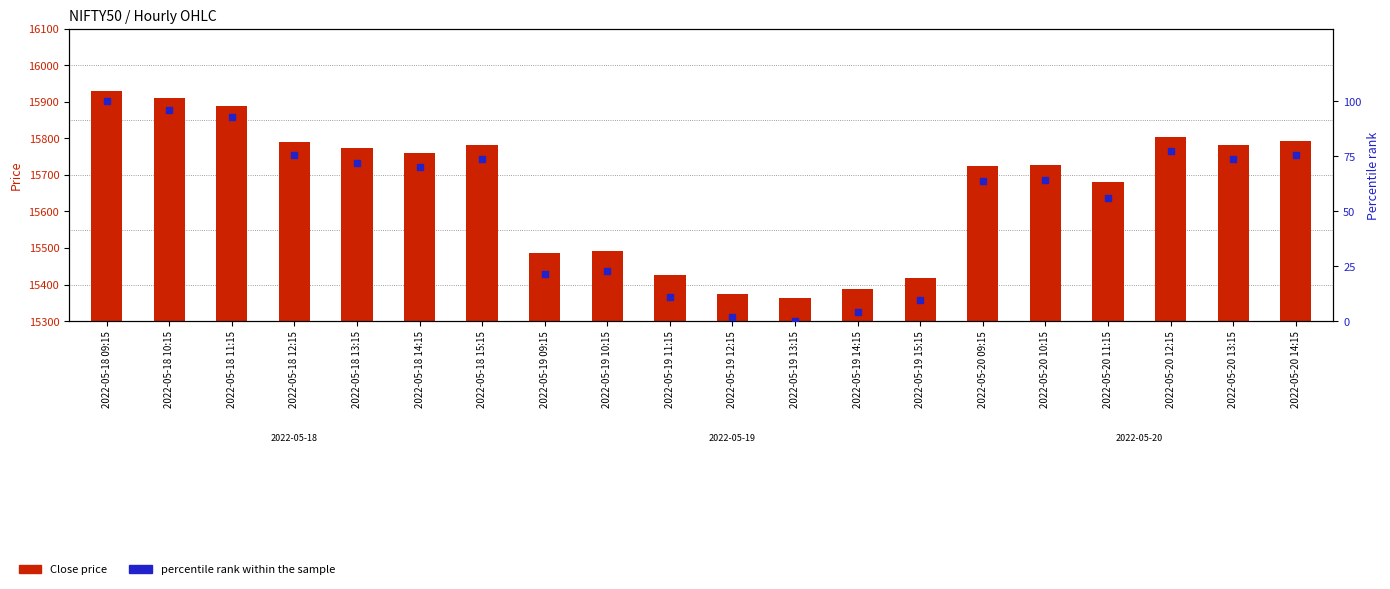

What is the total value across all series at 2022-05-20 12:15?

15881.0